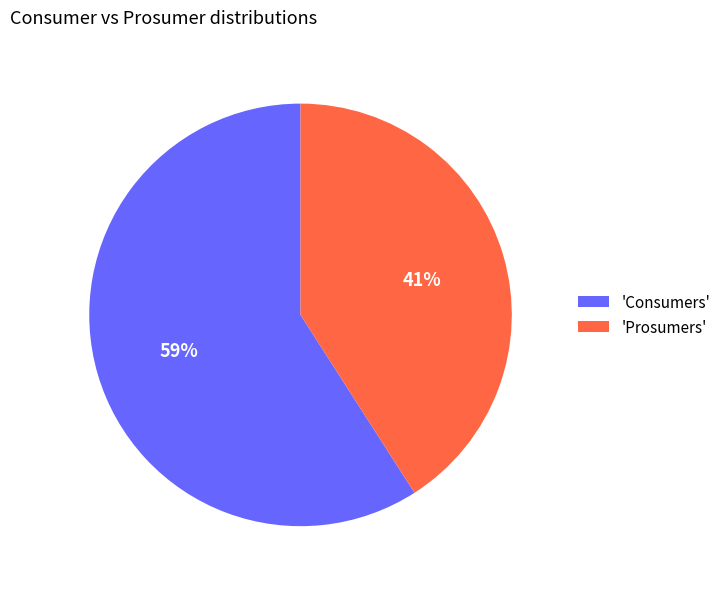

Combined, do 'Consumers' and 'Prosumers' account for over 50%?

Yes